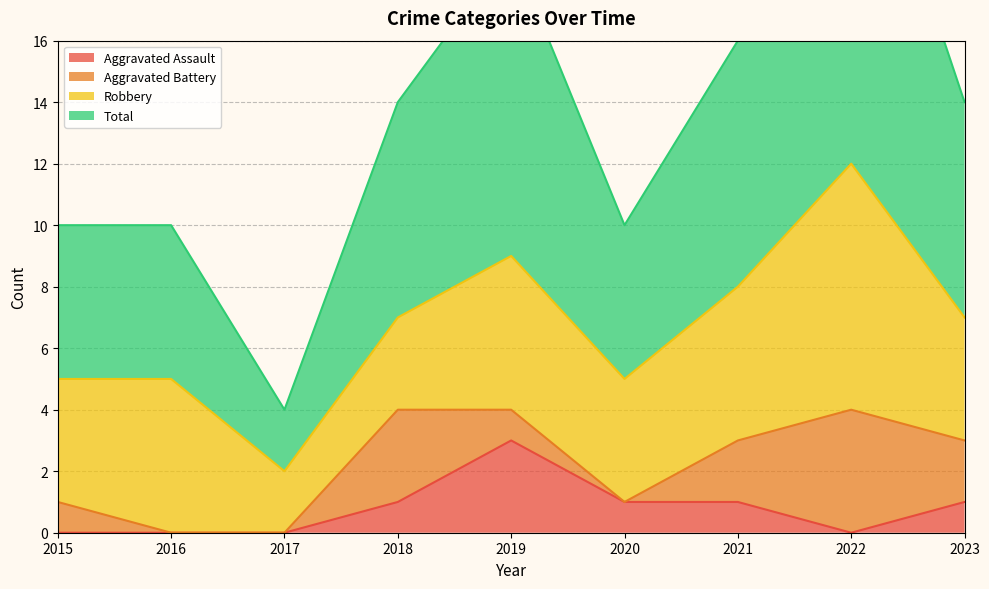

At which label does Aggravated Assault reach its peak?

2019